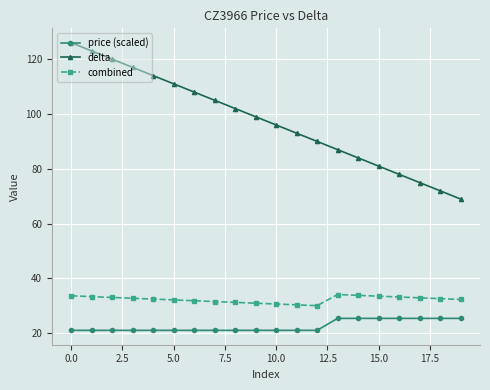

What is the minimum value shown in the chart?

21.1